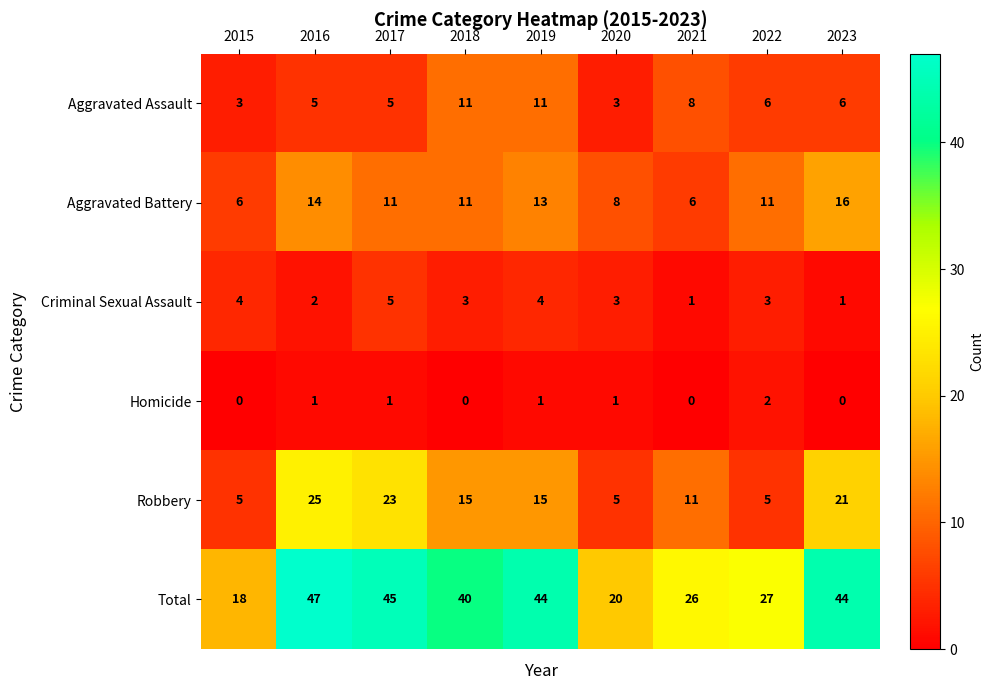

At which category is the sum across all series the highest?

2016